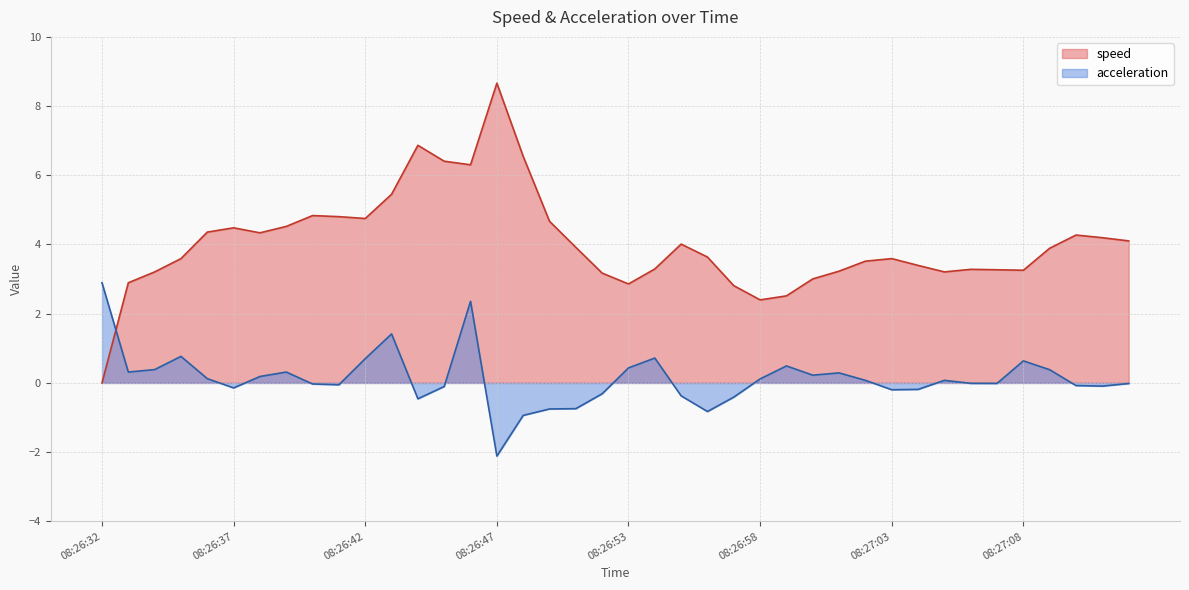

The value of acceleration at 08:26:39 is 0.5. True or false?

False